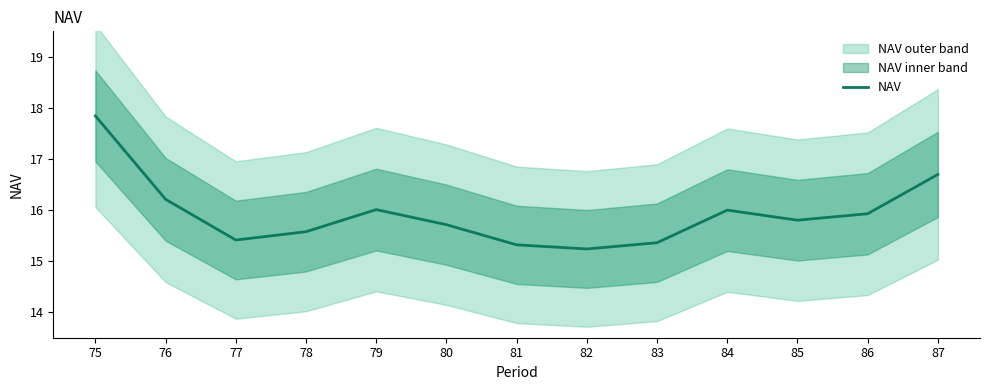

What is the value of the 1st point from the left?

17.8